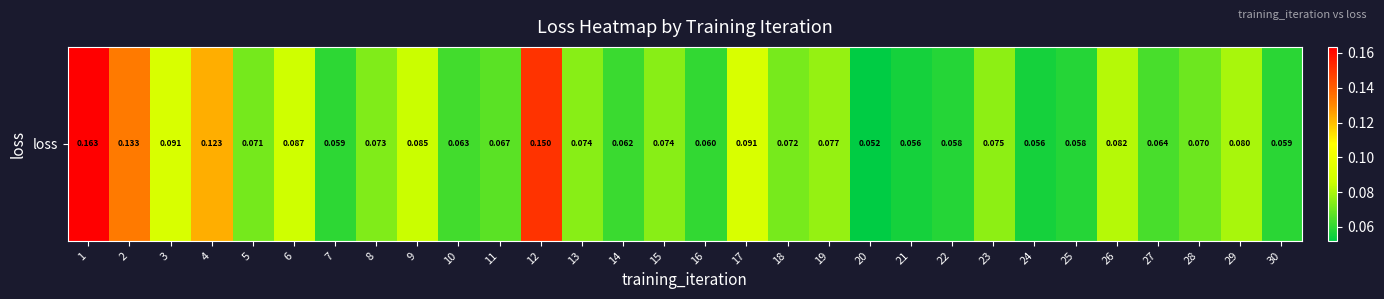

Rank the categories by value from highest to lowest.

1, 12, 2, 4, 3, 17, 6, 9, 26, 29, 19, 23, 15, 13, 8, 18, 5, 28, 11, 27, 10, 14, 16, 7, 30, 22, 25, 21, 24, 20